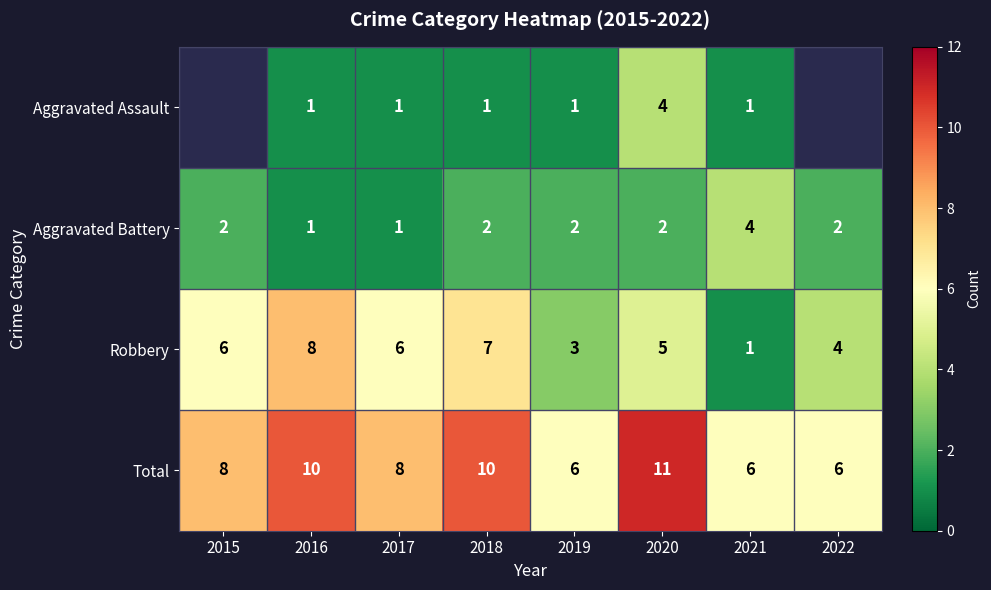

Read the Total value at 2020.

11